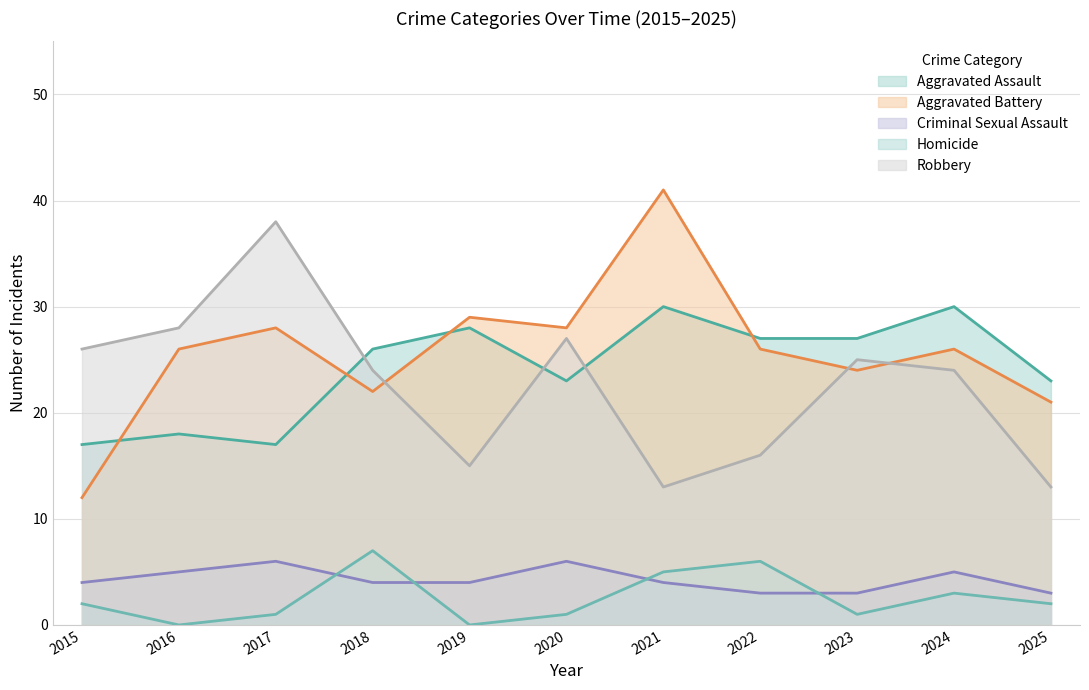

The Criminal Sexual Assault series shows 5 at 2024. True or false?

True